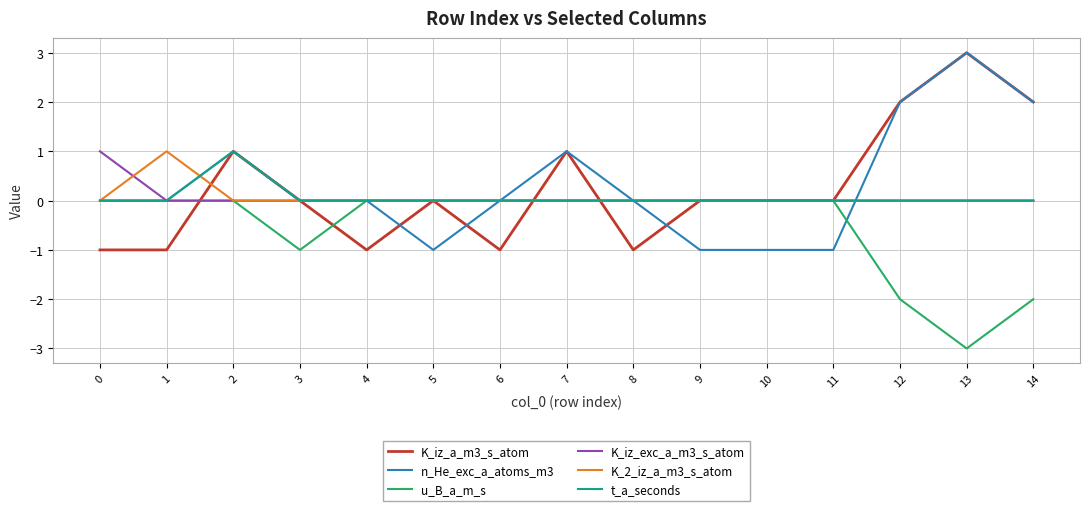

What is the difference between the highest and lowest values at 1?

2